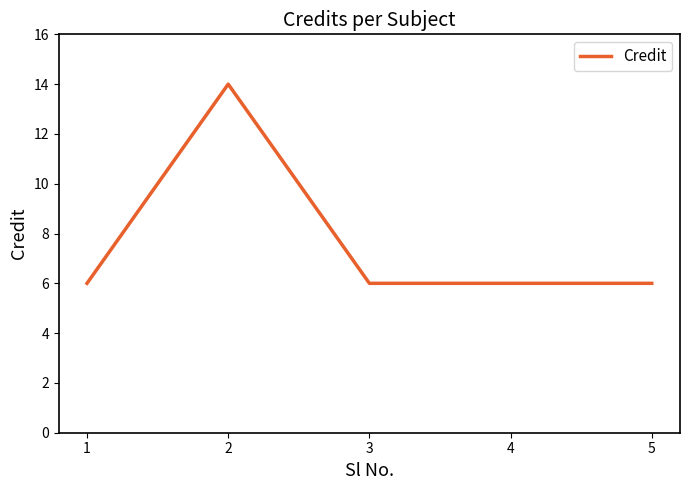

The value at 4 is 6. True or false?

True